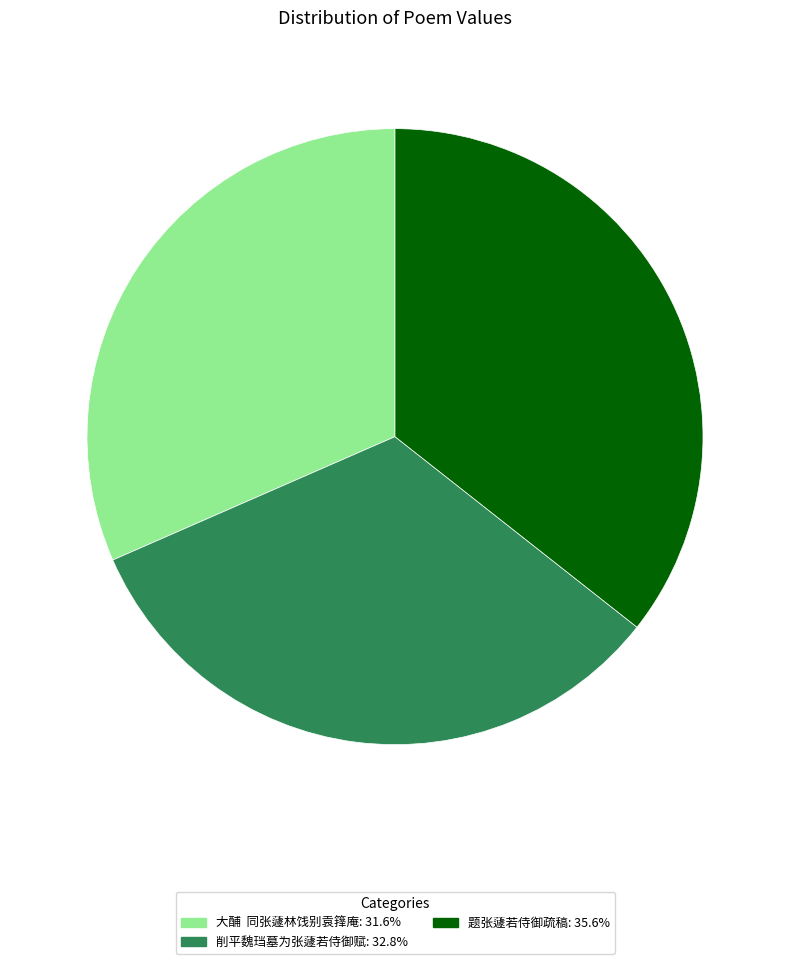

Which has a higher value, 大酺 同张蘧林饯别袁箨庵 or 题张蘧若侍御疏稿?

题张蘧若侍御疏稿